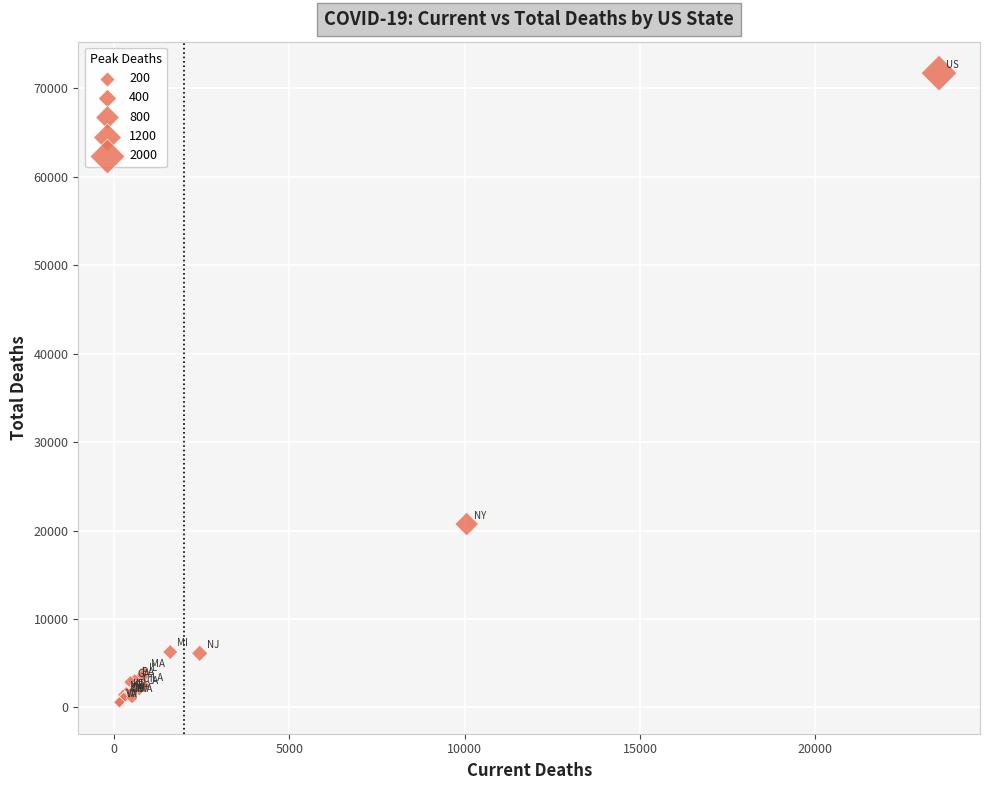

What Y value in the scatter plot is closest to 36159?

20738